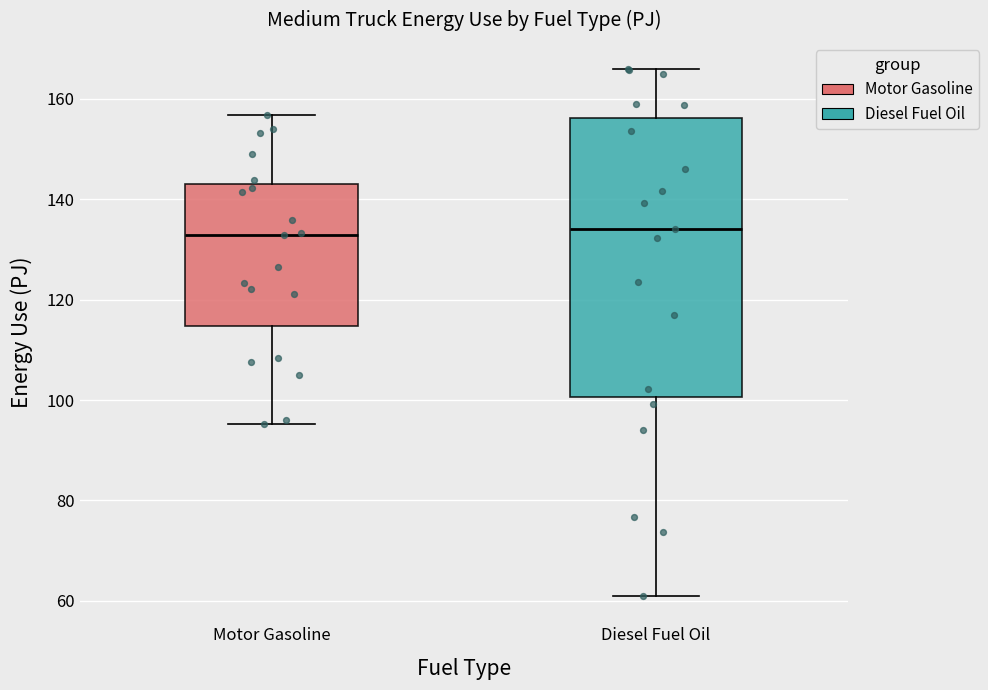

Comparing the boxes themselves (not the whiskers), which one is the tallest?

Diesel Fuel Oil